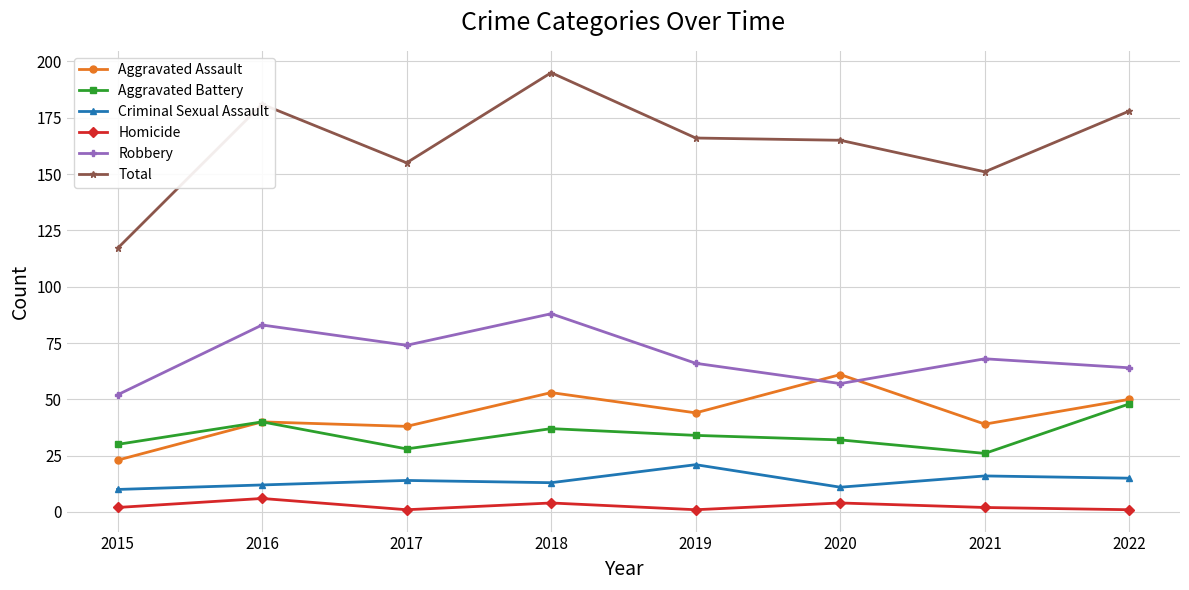

What is the sum of the Aggravated Battery values at 2019 and 2015?

64